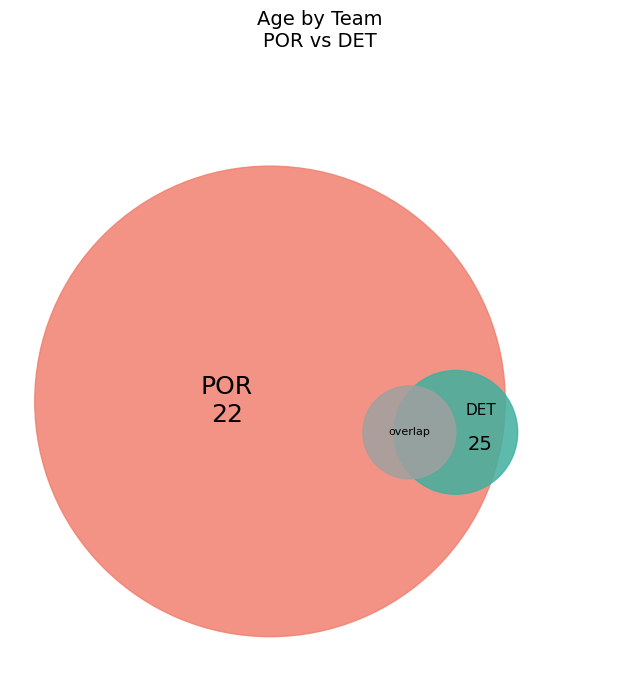

Count the number of slices in the pie.

2